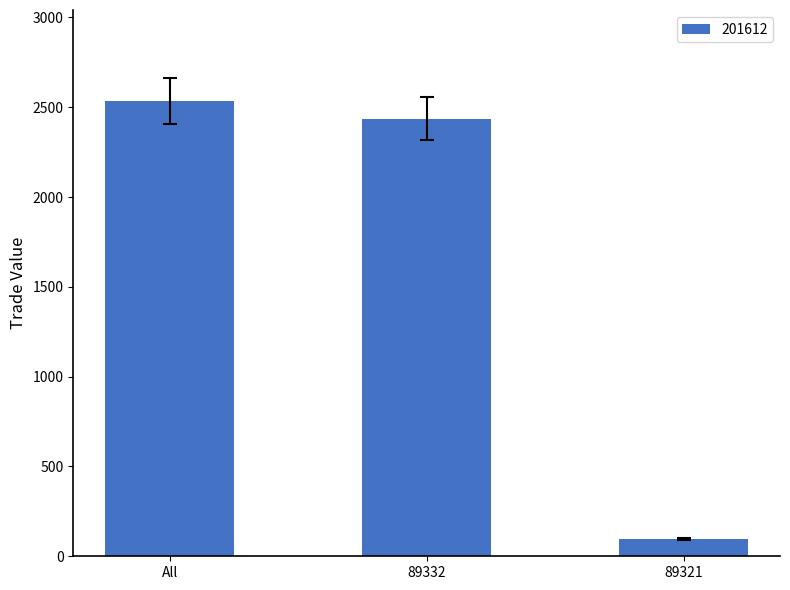

What is the average value?

1689.8